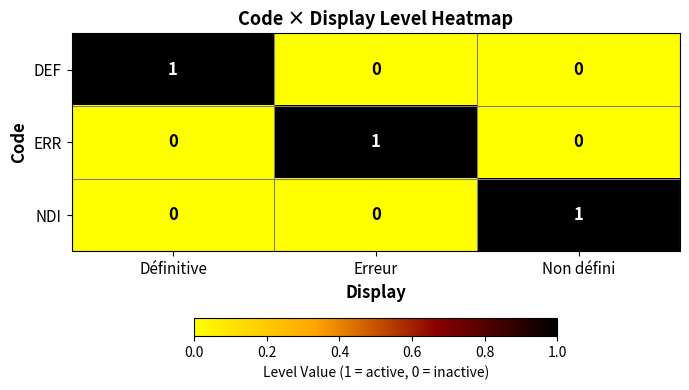

What is the difference between the highest and lowest values at Définitive?

1